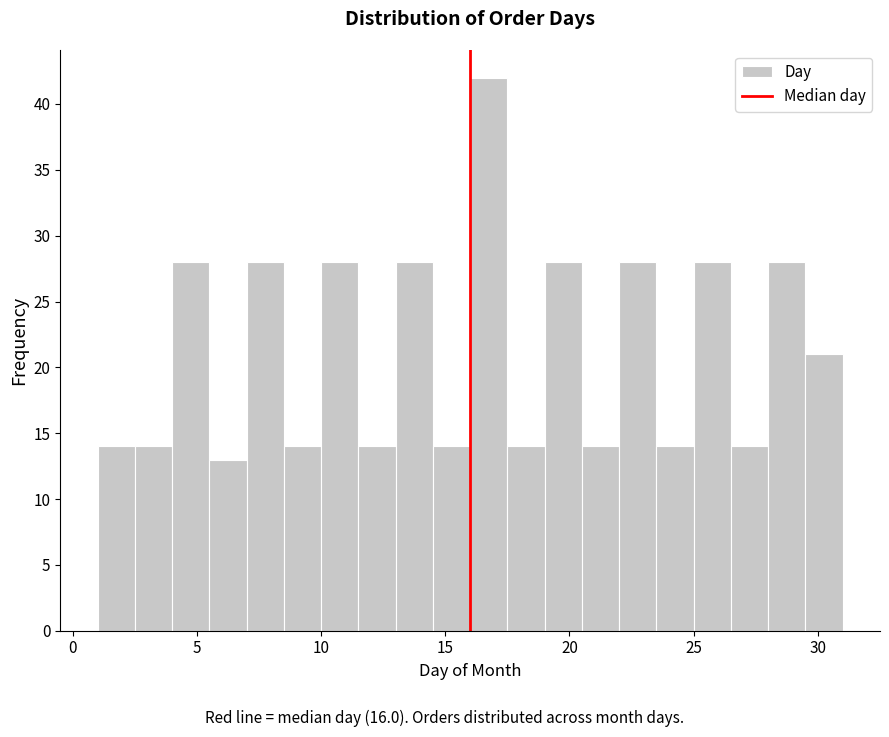

Around what value on the x-axis is the tallest bar? Give the approximate position of its centre, as read against the axis.

17.0